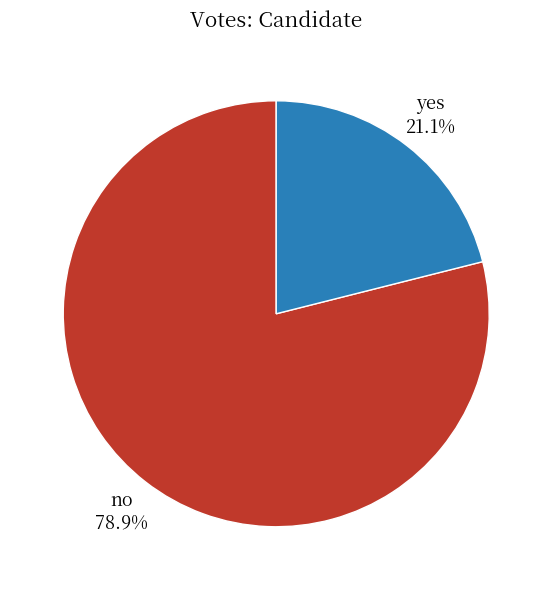

To the nearest percent, what portion does no represent?

79%